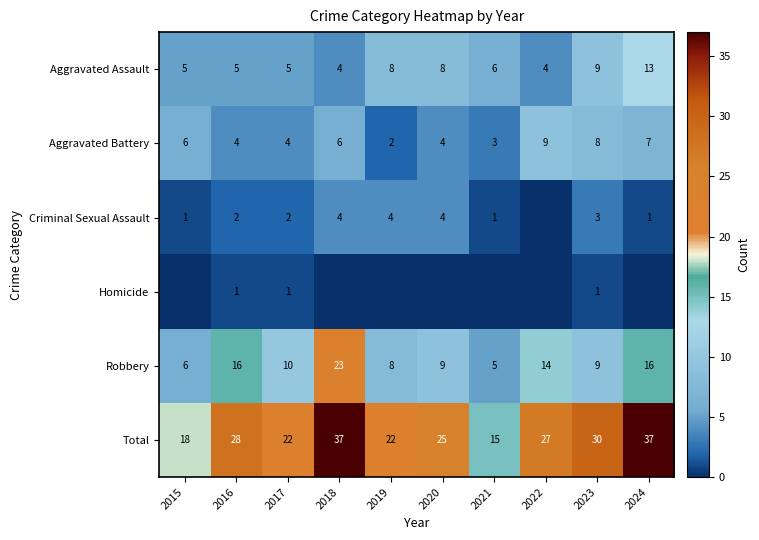

What is the sum of the Aggravated Battery values at 2023 and 2015?

14